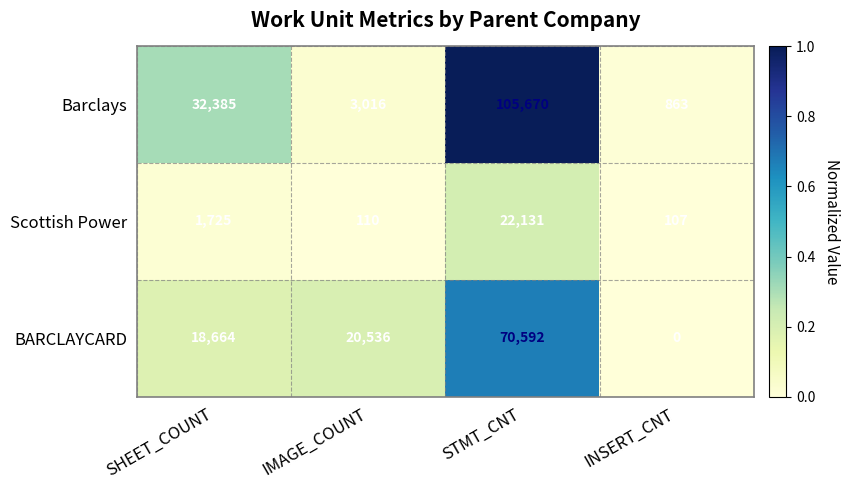

Reading right to left, transcribe all the data shown in this chart.

Barclays: 863	105670	3016	32385
Scottish Power: 107	22131	110	1725
BARCLAYCARD: 0	70592	20536	18664